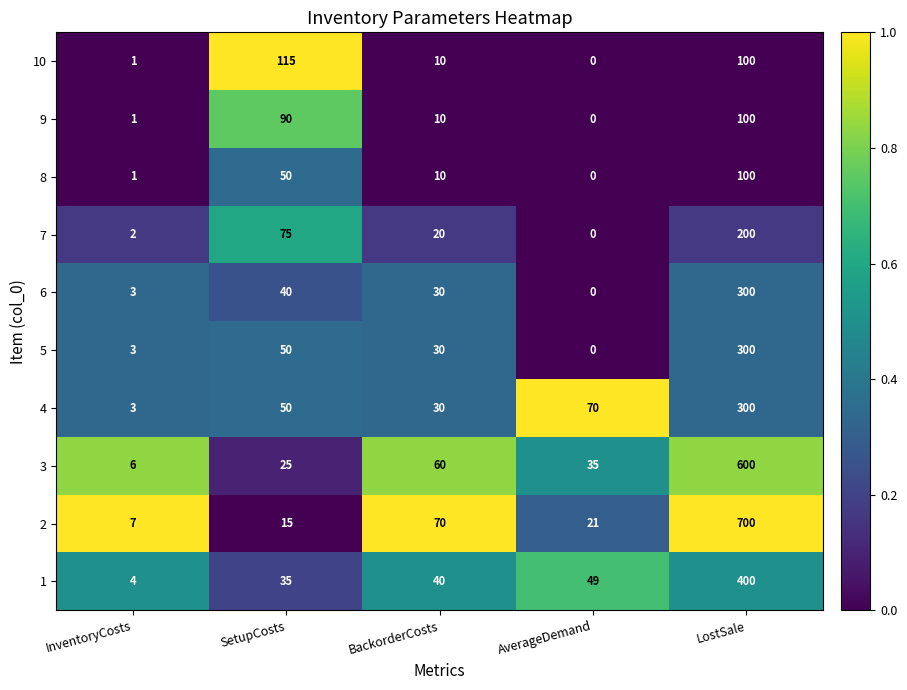

How many values in the 1 series are below 40?

2